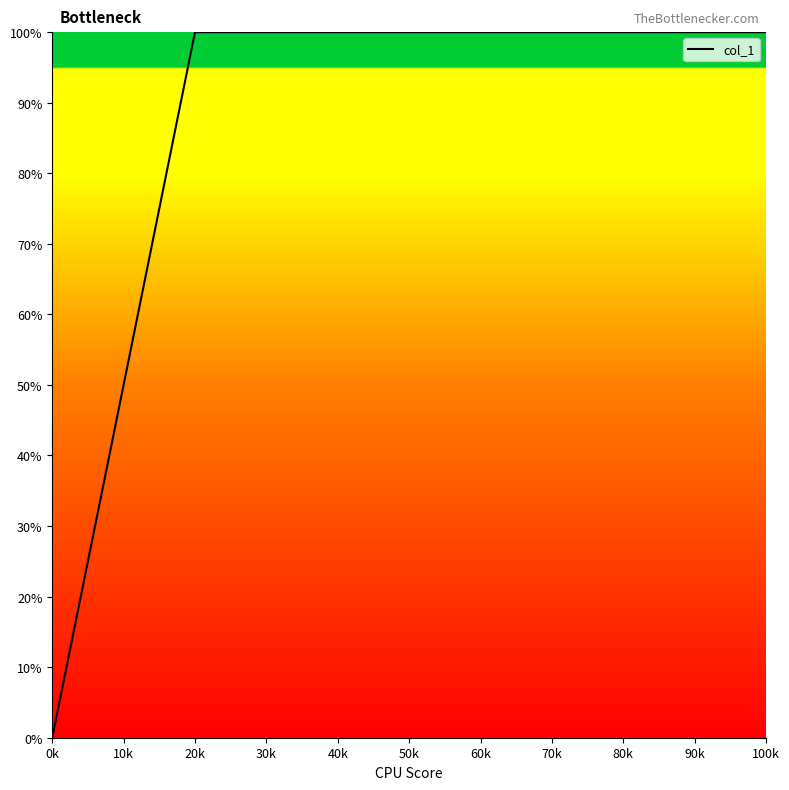

The value at 40k is 148.0. True or false?

False